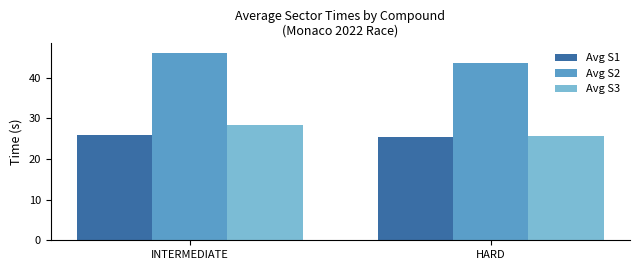

What is the difference between the highest and lowest values at INTERMEDIATE?

20.4